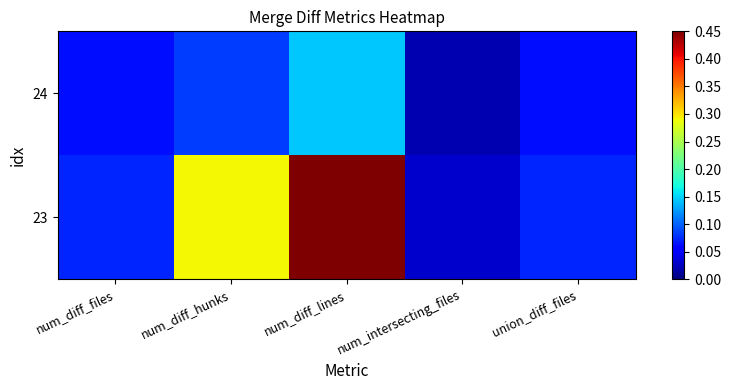

Reading right to left, list all the values displayed in this chart.

23: union_diff_files=0.1	num_intersecting_files=0.0	num_diff_lines=1.0	num_diff_hunks=0.3	num_diff_files=0.1
24: union_diff_files=0.1	num_intersecting_files=0.0	num_diff_lines=0.1	num_diff_hunks=0.1	num_diff_files=0.1